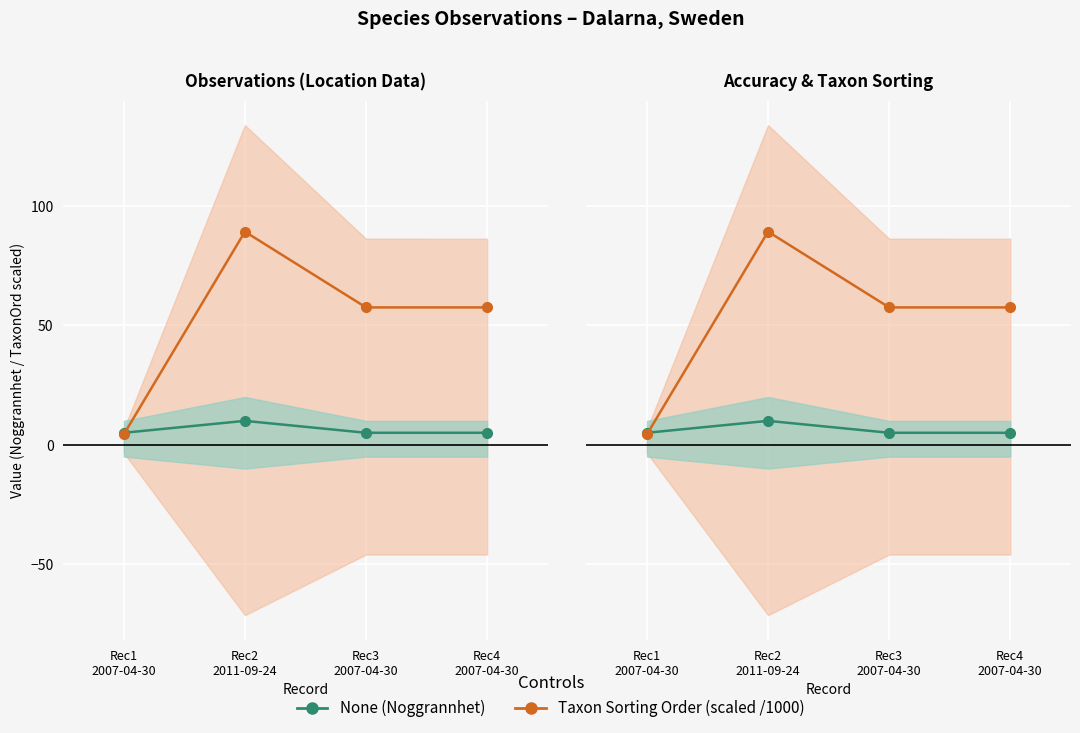

Where do None and Taxon Sorting Order (scaled) first cross each other?

Rec1
2007-04-30 and Rec2
2011-09-24